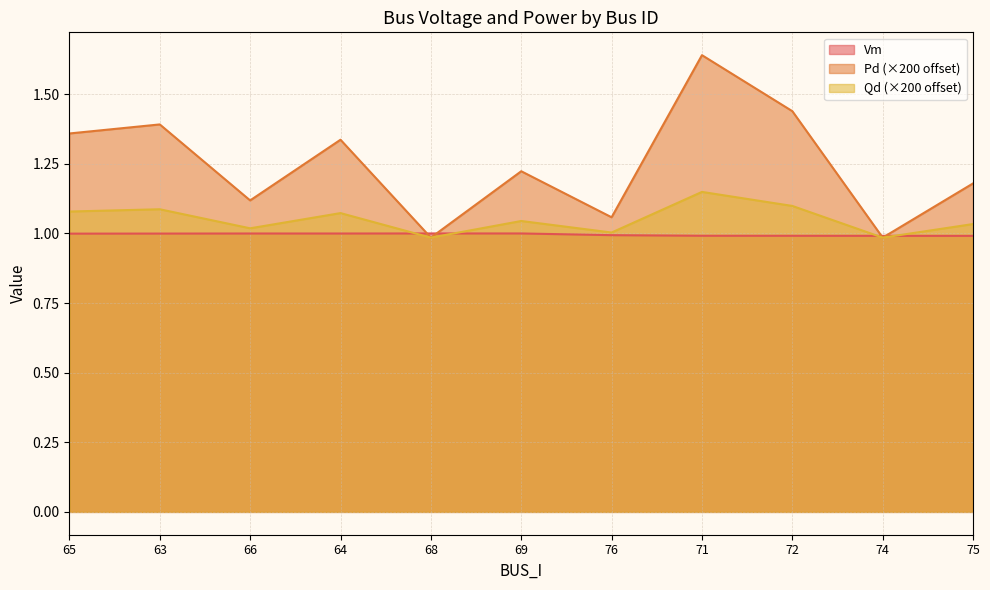

What is the sum of the Vm values at 63 and 71?

2.0